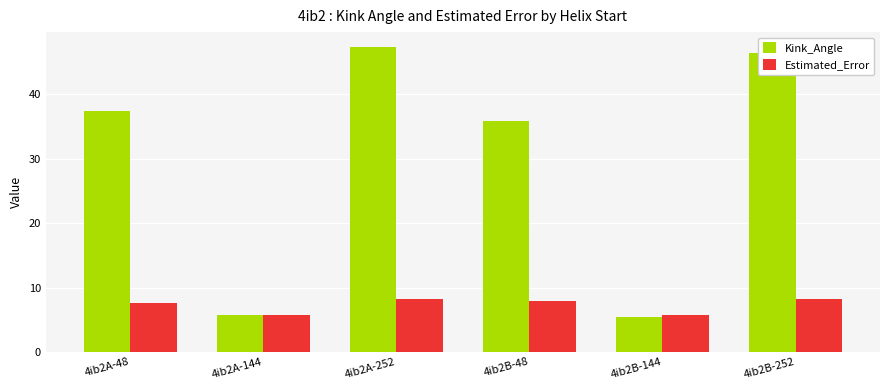

Does the chart contain stacked bars?

No